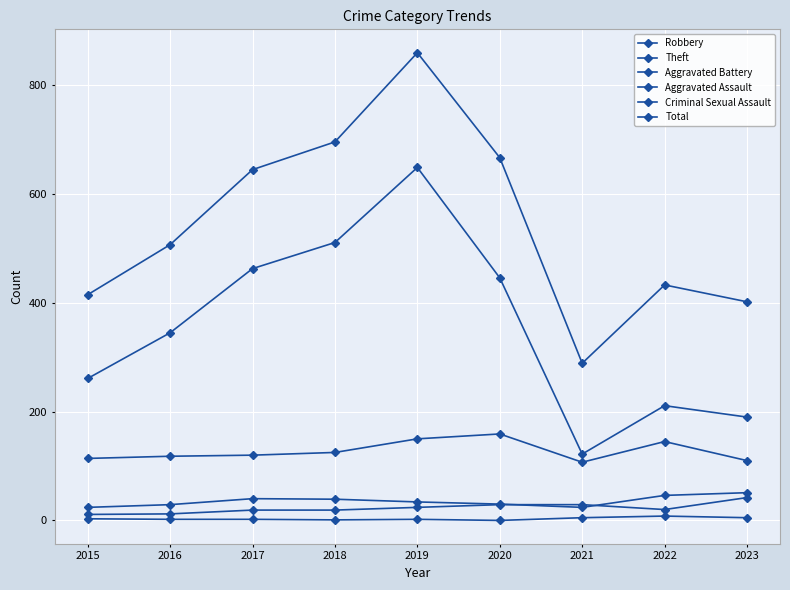

How many values in the Aggravated Battery series are below 34?

4